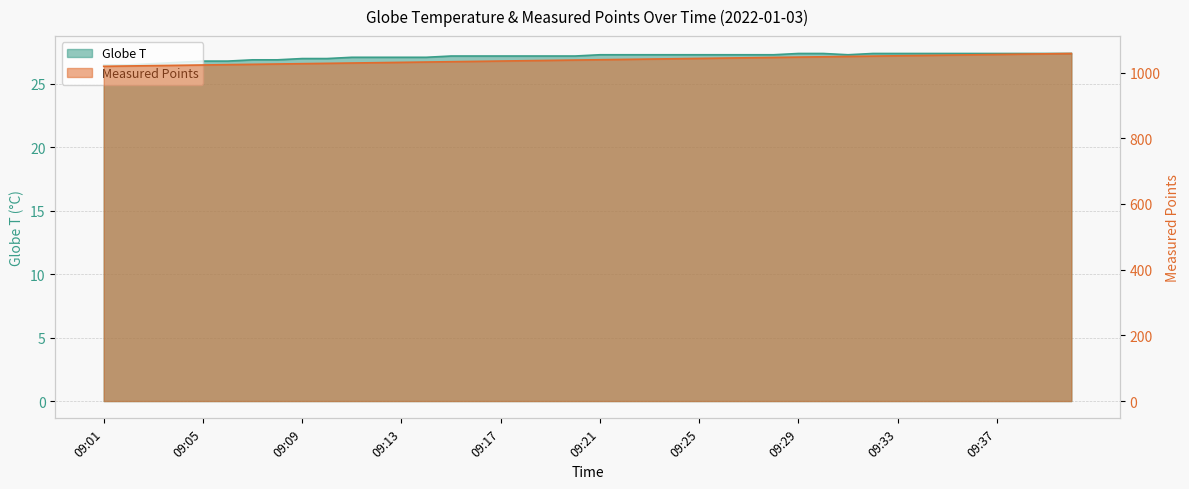

The Measured Points series shows 1054.0 at 09:36. True or false?

True